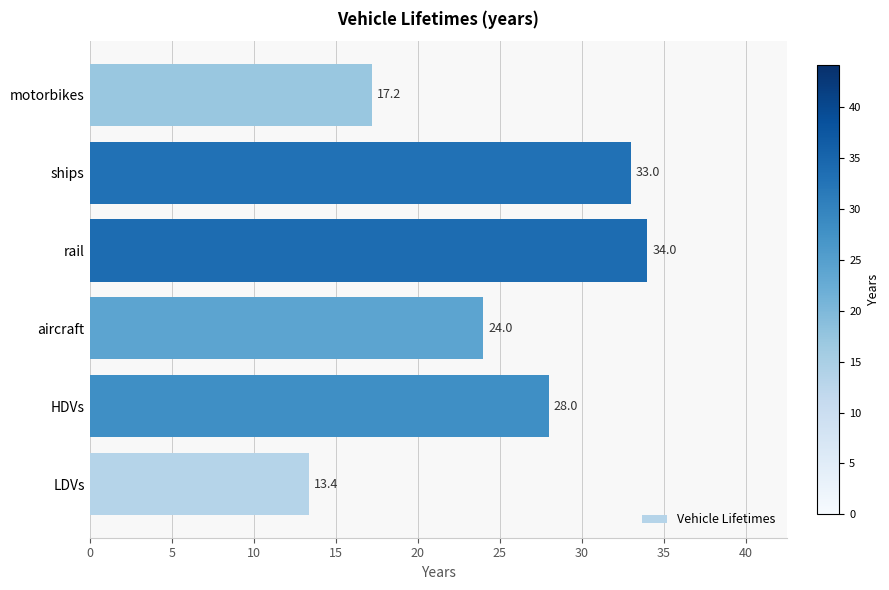

Rank the categories by value from lowest to highest.

LDVs, motorbikes, aircraft, HDVs, ships, rail